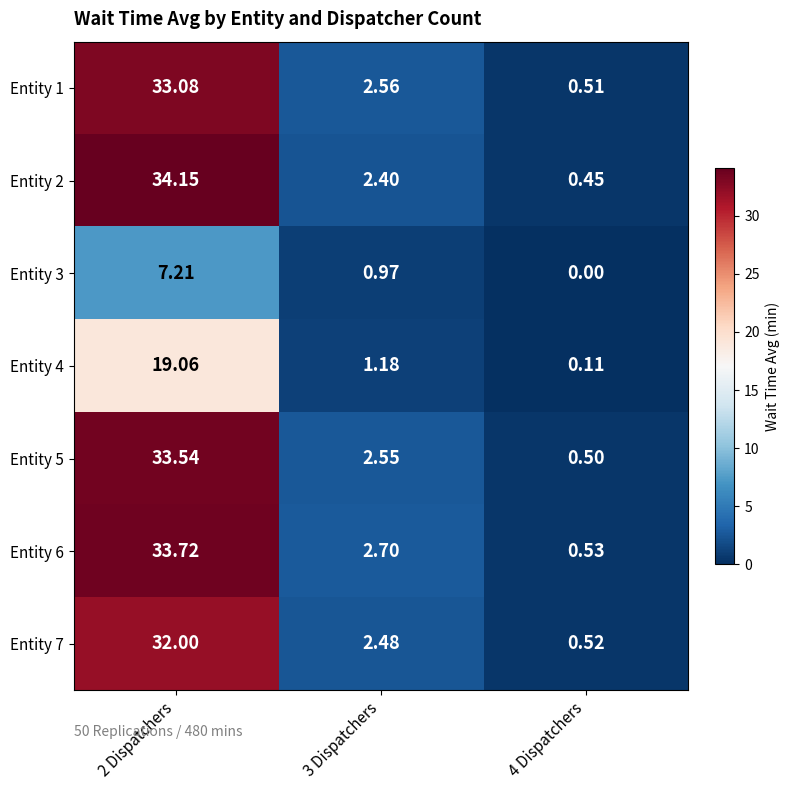

At which category does the chart reach its minimum across all series?

4 Dispatchers